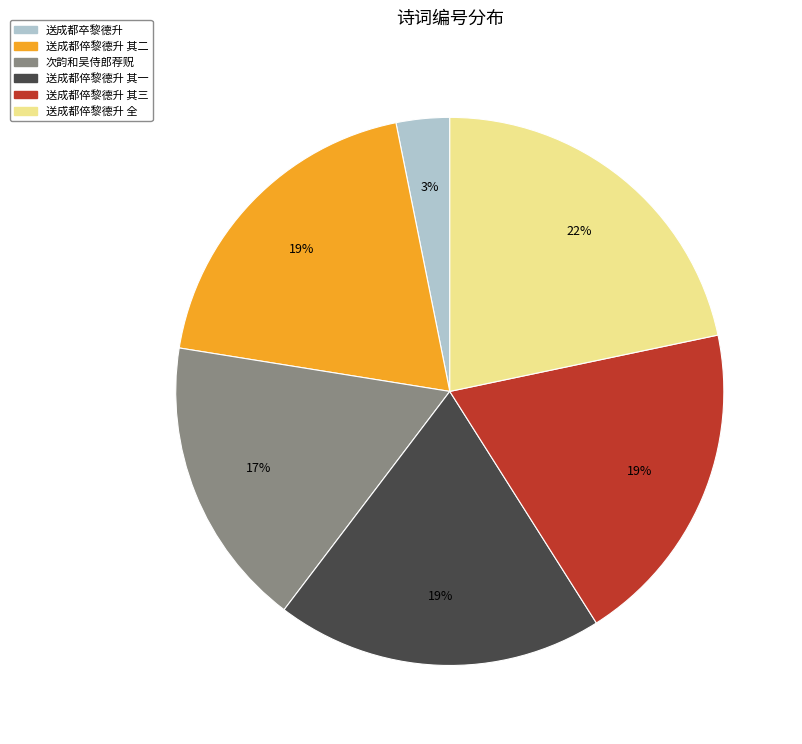

Does any single category account for the majority?

No